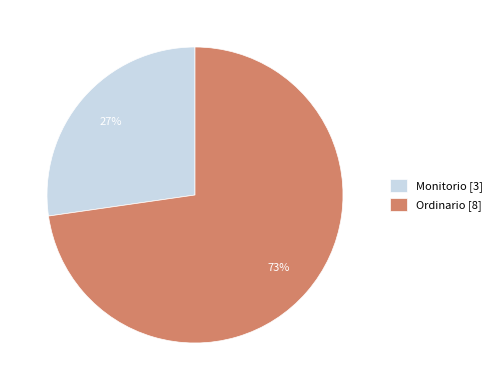

To the nearest percent, what is the combined percentage of Ordinario [8] and Monitorio [3]?

100%